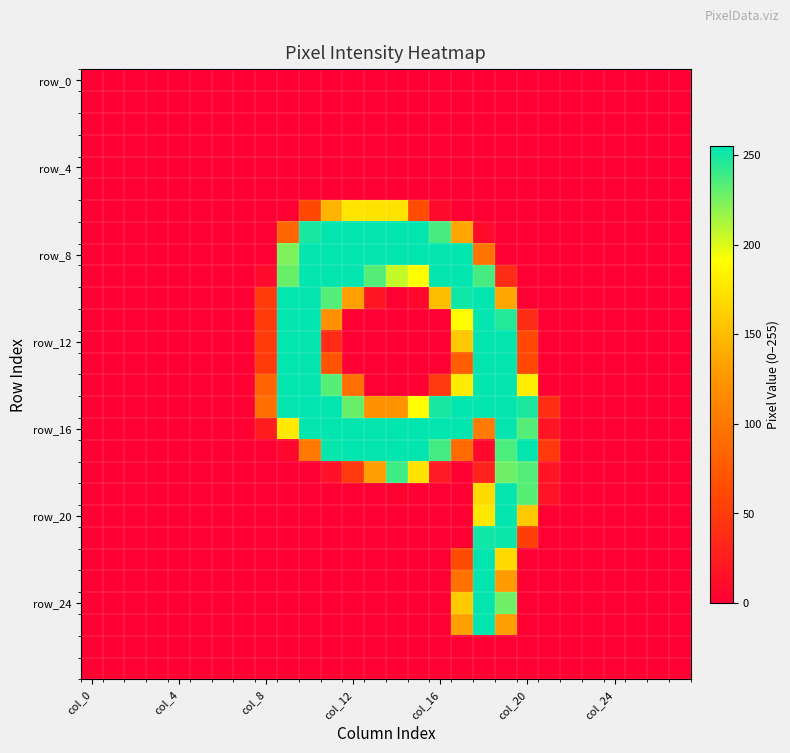

What is the maximum value shown in the chart?

255